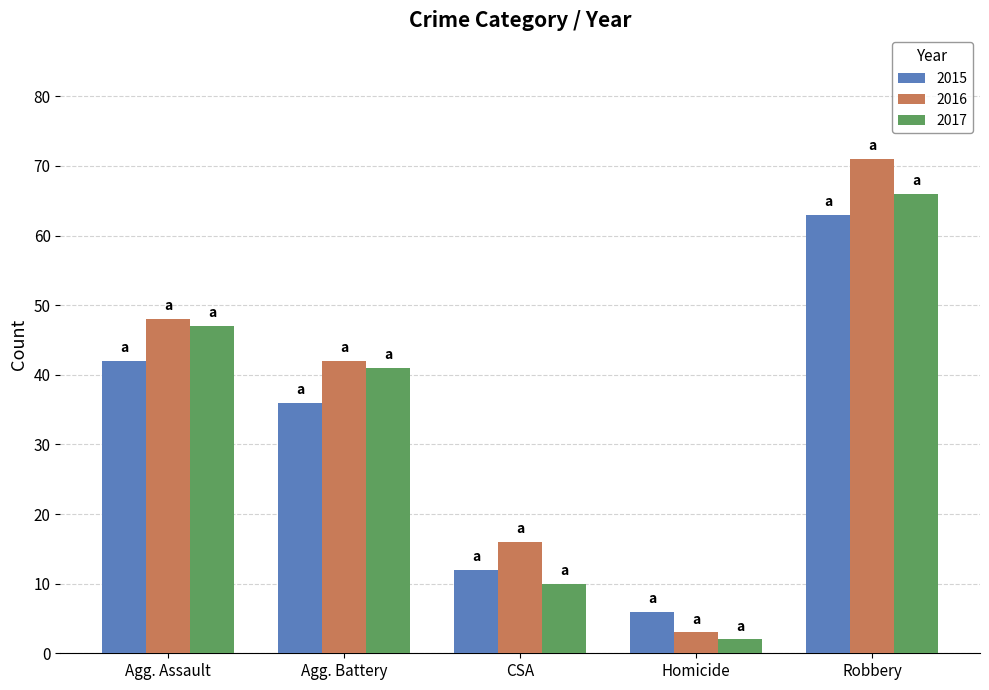

What are all the series names shown in the legend?

2015, 2016, 2017